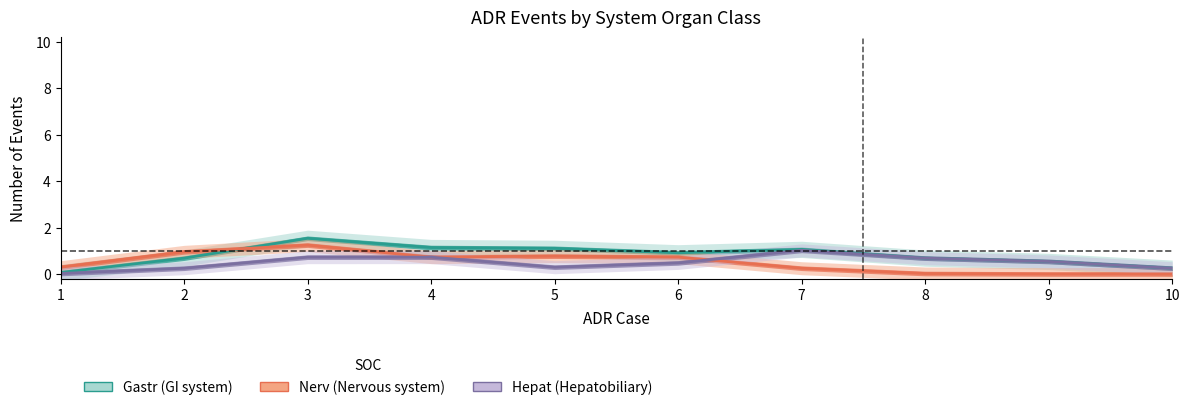

Which has a higher value, 8 or 7?

7